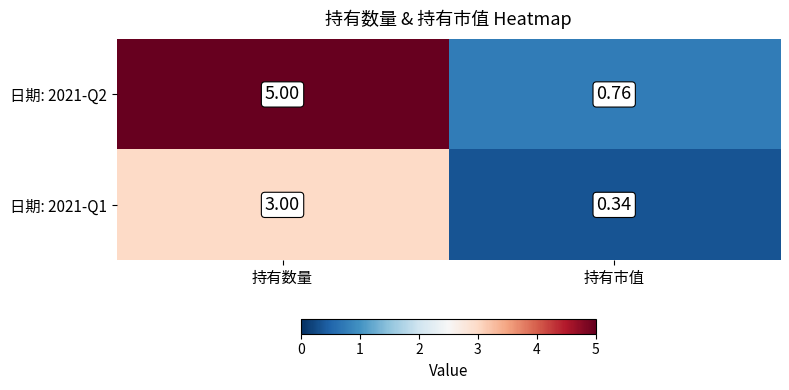

List the labels in order of 日期: 2021-Q2 value, smallest first.

持有市值, 持有数量